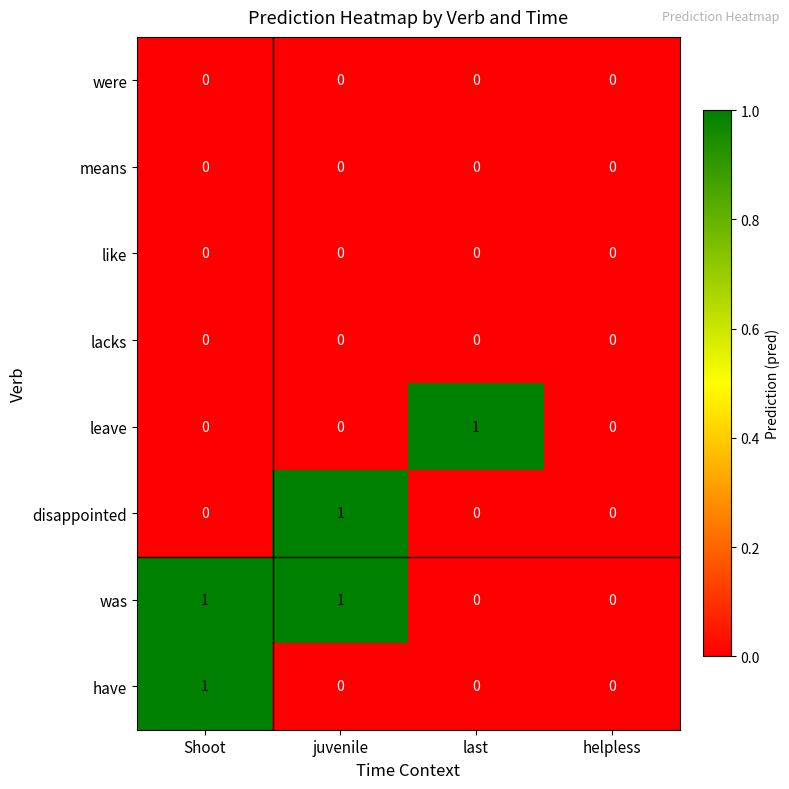

Which series has the largest total across all categories?

was